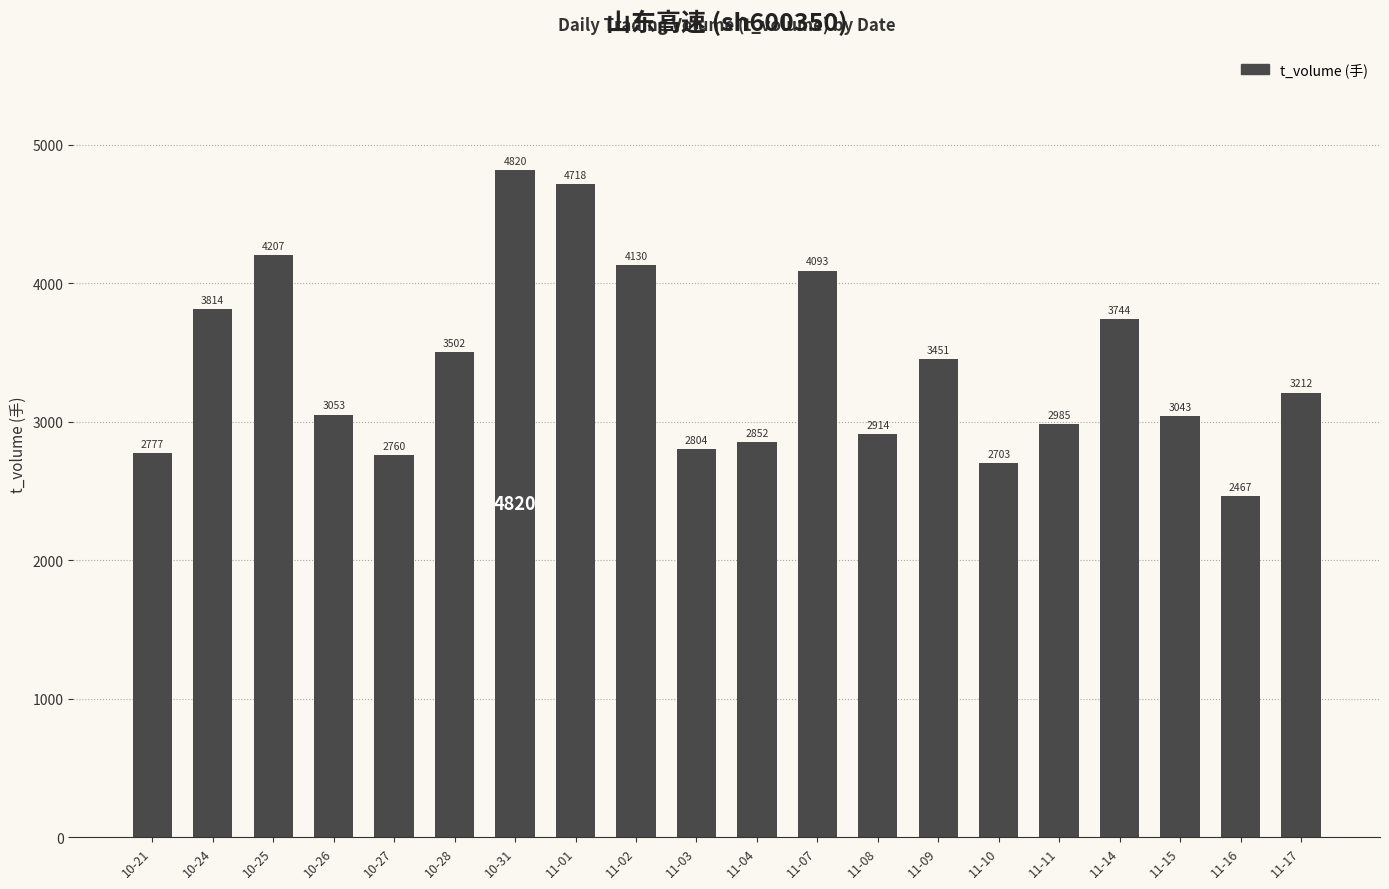

Reading right to left, extract all data points from this chart.

11-17=3212	11-16=2467	11-15=3043	11-14=3744	11-11=2985	11-10=2703	11-09=3451	11-08=2914	11-07=4093	11-04=2852	11-03=2804	11-02=4130	11-01=4718	10-31=4820	10-28=3502	10-27=2760	10-26=3053	10-25=4207	10-24=3814	10-21=2777